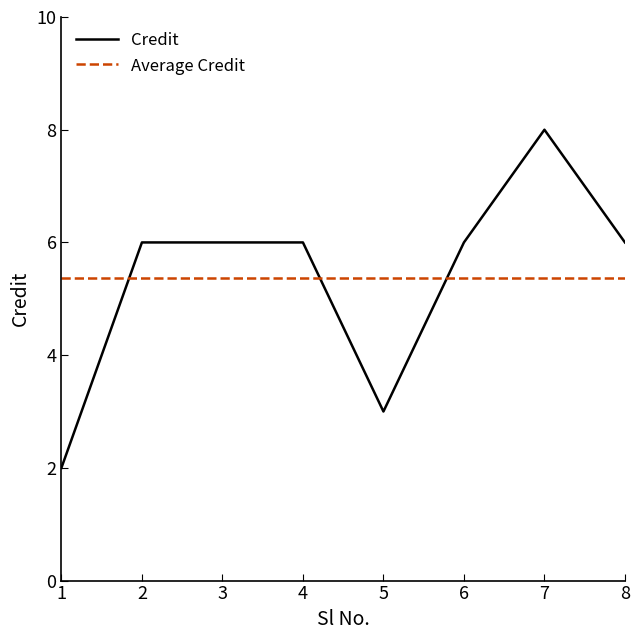

What is the approximate value of Average Credit at 4?

5.4